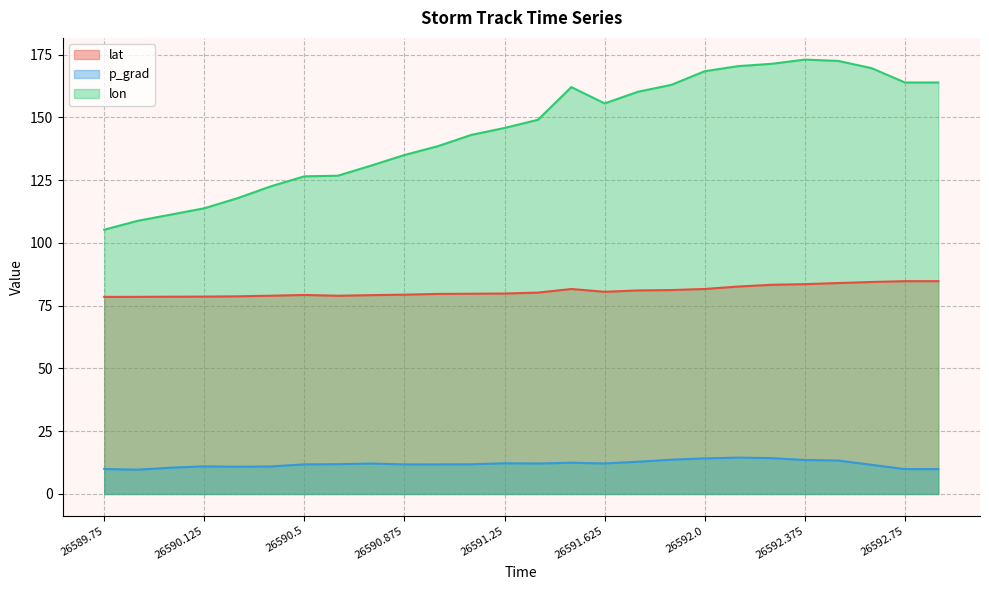

Reading left to right, list all the values displayed in this chart.

lat: 78.5	78.5	78.6	78.6	78.7	79.0	79.3	78.9	79.2	79.4	79.7	79.8	79.8	80.2	81.6	80.5	81.1	81.2	81.7	82.6	83.3	83.6	84.0	84.4	84.8	84.8
p_grad: 10.0	9.7	10.5	11.0	10.8	11.0	11.8	11.9	12.1	11.8	11.8	11.8	12.2	12.1	12.4	12.2	12.8	13.7	14.2	14.5	14.3	13.5	13.3	11.6	9.9	9.9
lon: 105.3	108.8	111.3	113.8	117.8	122.6	126.5	126.8	130.8	135.0	138.5	143.0	145.8	149.0	162.1	155.6	160.2	163.0	168.4	170.4	171.3	173.0	172.5	169.6	163.9	163.9